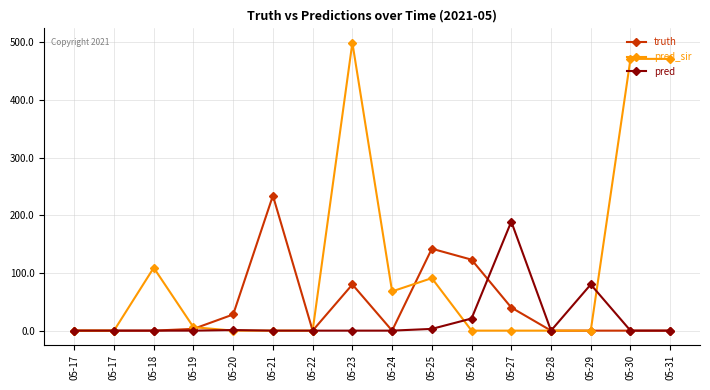

Reading right to left, extract all data points from this chart.

truth: 05-31=0	05-30=0	05-29=0	05-28=0	05-27=40	05-26=123	05-25=142	05-24=0	05-23=80	05-22=0	05-21=234	05-20=28	05-19=3	05-18=0	05-17=0	05-17=0
pred_sir: 05-31=471	05-30=471	05-29=0	05-28=0	05-27=0	05-26=0	05-25=91	05-24=68	05-23=499	05-22=0	05-21=0	05-20=0	05-19=6	05-18=109	05-17=0	05-17=0
pred: 05-31=0	05-30=0	05-29=80	05-28=0	05-27=189	05-26=21	05-25=3	05-24=0	05-23=0	05-22=0	05-21=0	05-20=1	05-19=0	05-18=0	05-17=0	05-17=0